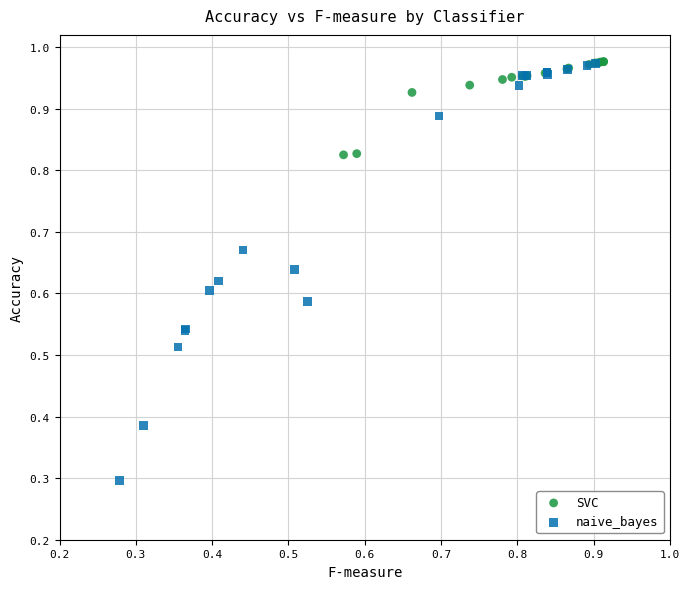

Which series has the widest spread of Y values?

naive_bayes